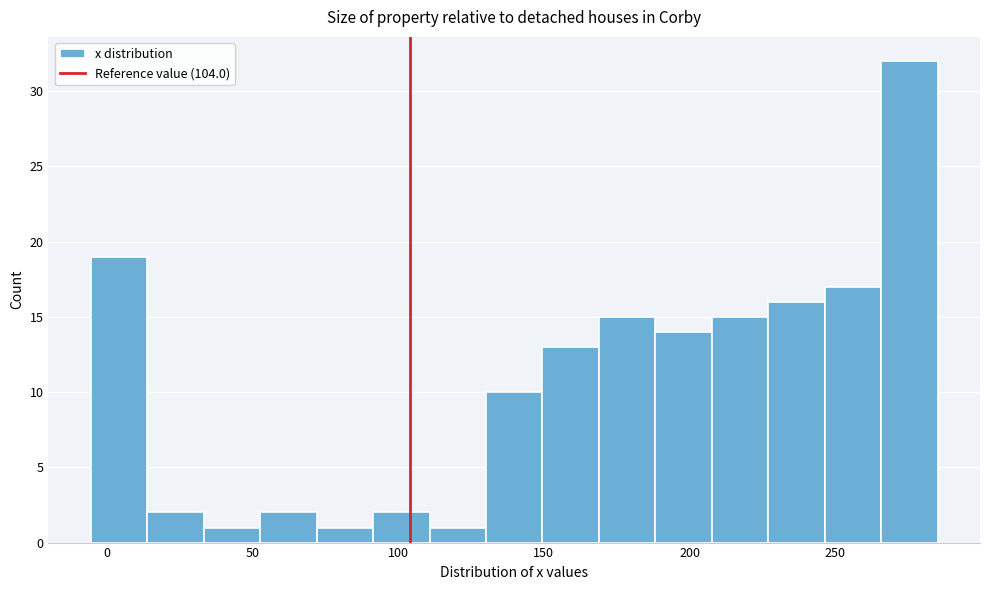

Around what value on the x-axis is the tallest bar? Give the approximate position of its centre, as read against the axis.

275